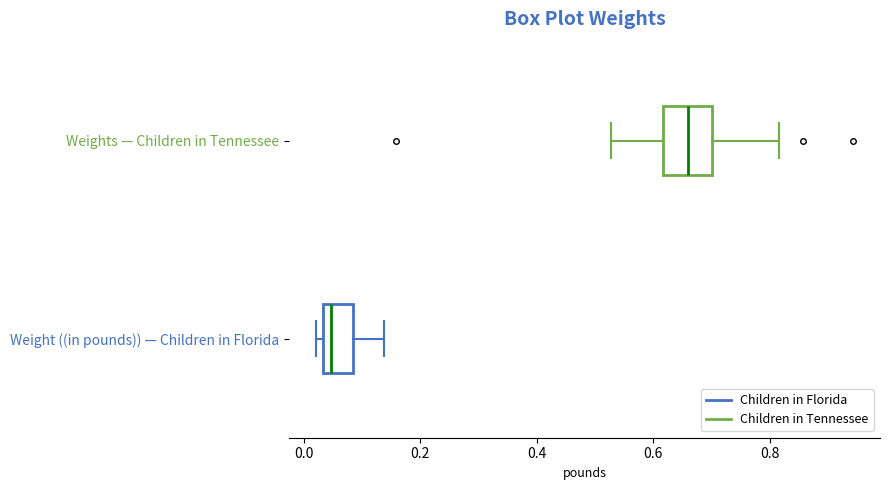

Comparing the boxes themselves (not the whiskers), which one is the widest?

Weights — Children in Tennessee